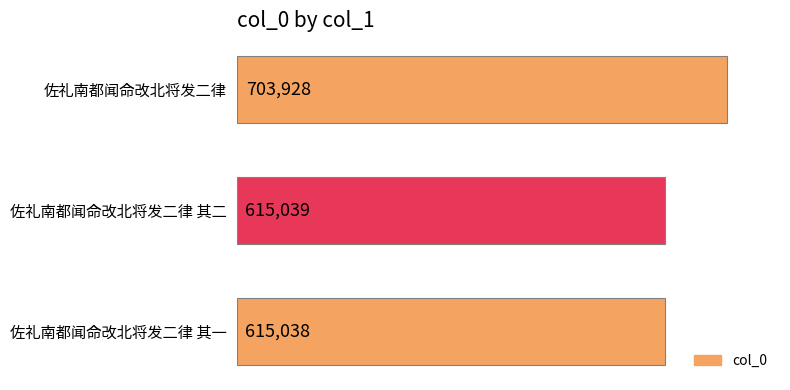

The chart shows a value of 703928 at 佐礼南都闻命改北将发二律. True or false?

True